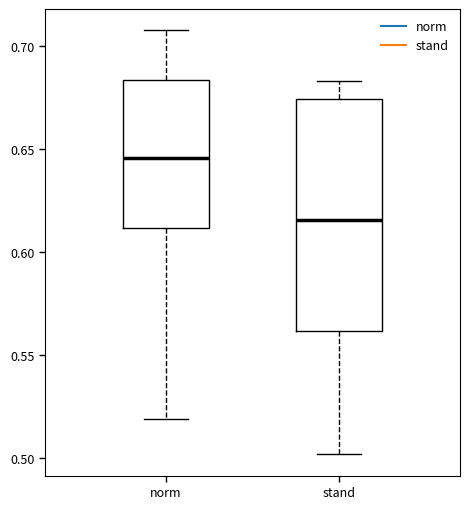

Which box has the highest median line?

norm